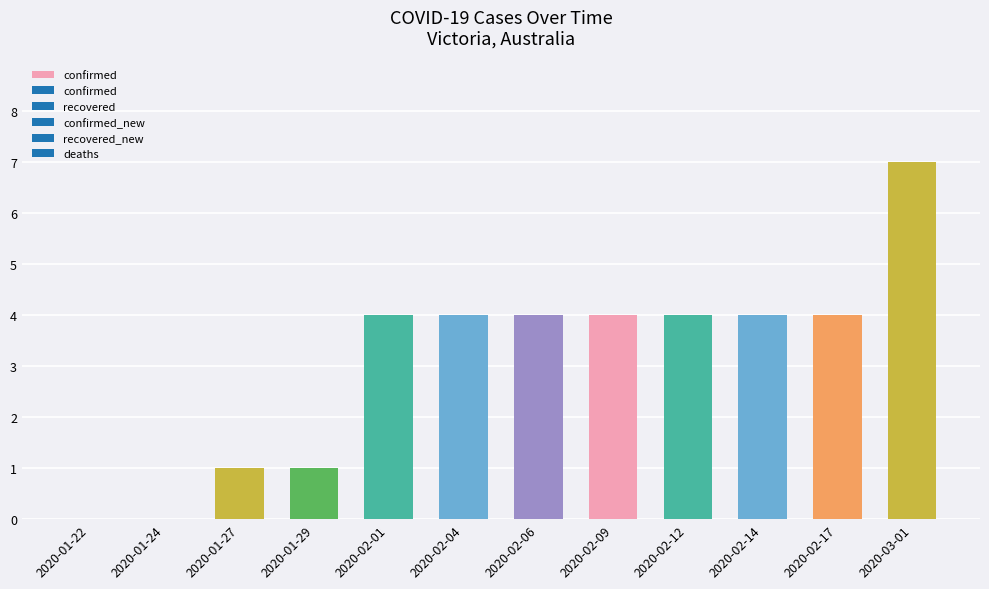

Reading left to right, what are all the values shown in this chart?

0	0	1	1	4	4	4	4	4	4	4	7